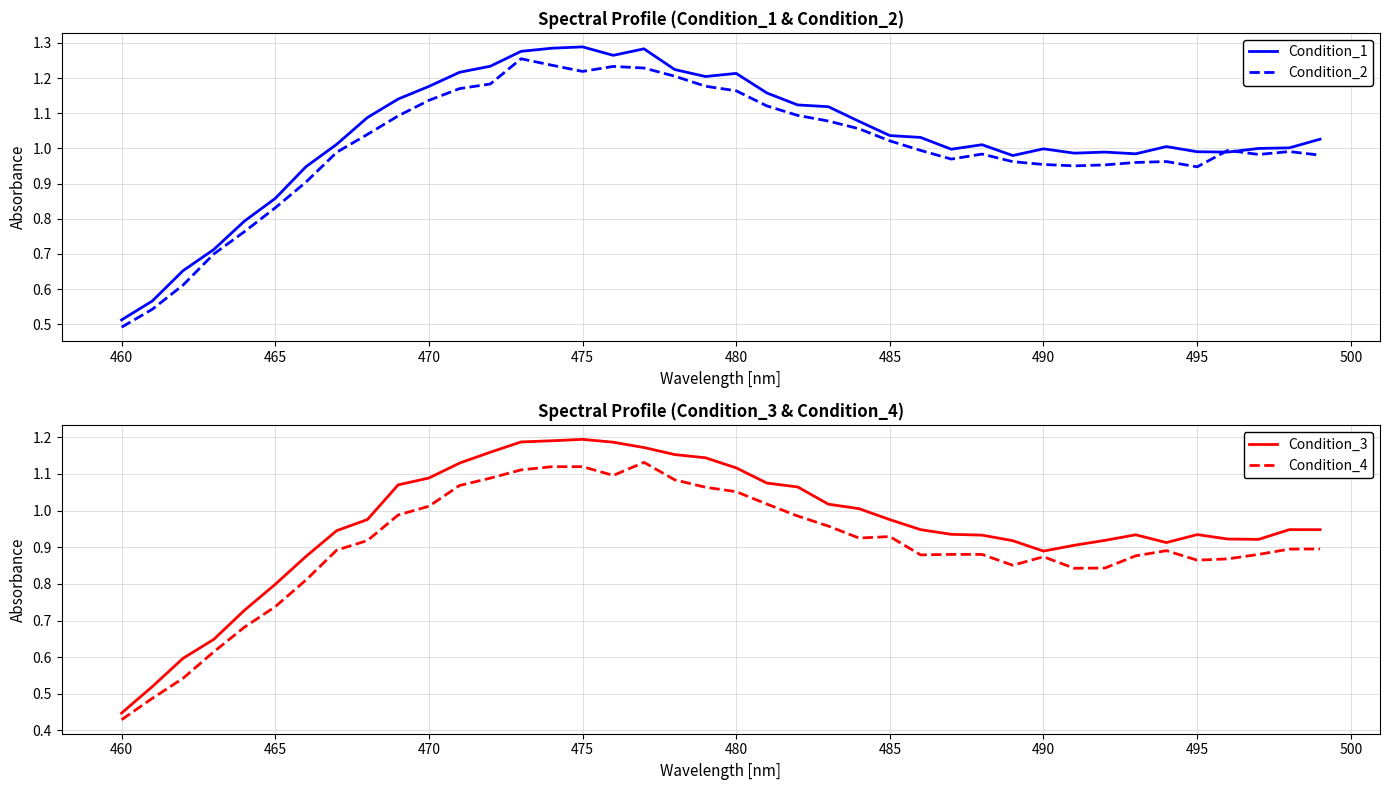

At which label does Condition_1 reach its minimum?

460